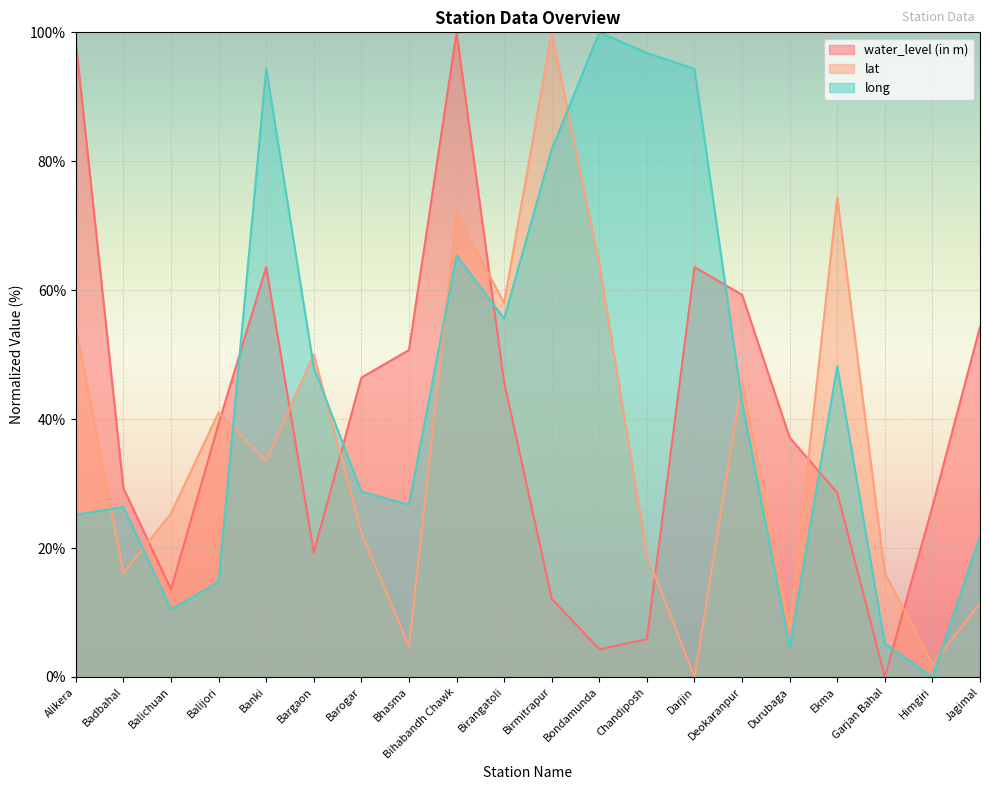

Reading left to right, extract all data points from this chart.

water_level (in m): Alikera=98.4	Badbahal=29.3	Balichuan=13.6	Balijori=39.3	Banki=63.6	Bargaon=19.3	Barogar=46.4	Bhasma=50.7	Bihabandh Chawk=100.0	Birangatoli=45.7	Birmitrapur=12.1	Bondamunda=4.3	Chandiposh=5.9	Darjin=63.6	Deokaranpur=59.3	Durubaga=37.1	Ekma=28.6	Garjan Bahal=0.0	Himgiri=26.4	Jagimal=54.3
lat: Alikera=54.3	Badbahal=16.1	Balichuan=25.4	Balijori=41.0	Banki=33.5	Bargaon=50.0	Barogar=22.4	Bhasma=4.7	Bihabandh Chawk=71.9	Birangatoli=58.0	Birmitrapur=100.0	Bondamunda=64.1	Chandiposh=18.9	Darjin=0.0	Deokaranpur=45.9	Durubaga=7.5	Ekma=74.4	Garjan Bahal=16.1	Himgiri=2.0	Jagimal=11.5
long: Alikera=25.2	Badbahal=26.4	Balichuan=10.5	Balijori=14.7	Banki=94.4	Bargaon=48.0	Barogar=28.7	Bhasma=26.7	Bihabandh Chawk=65.4	Birangatoli=55.6	Birmitrapur=81.8	Bondamunda=100.0	Chandiposh=96.8	Darjin=94.3	Deokaranpur=42.6	Durubaga=4.6	Ekma=48.2	Garjan Bahal=5.1	Himgiri=0.0	Jagimal=21.9